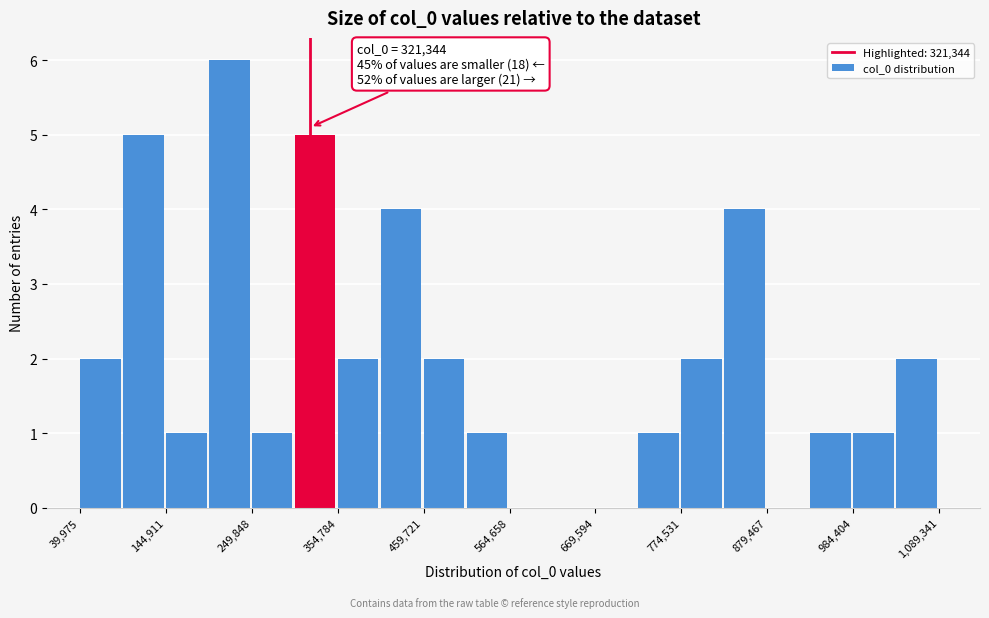

Read against the x-axis, roughly where is the centre of the tallest bar?

220000